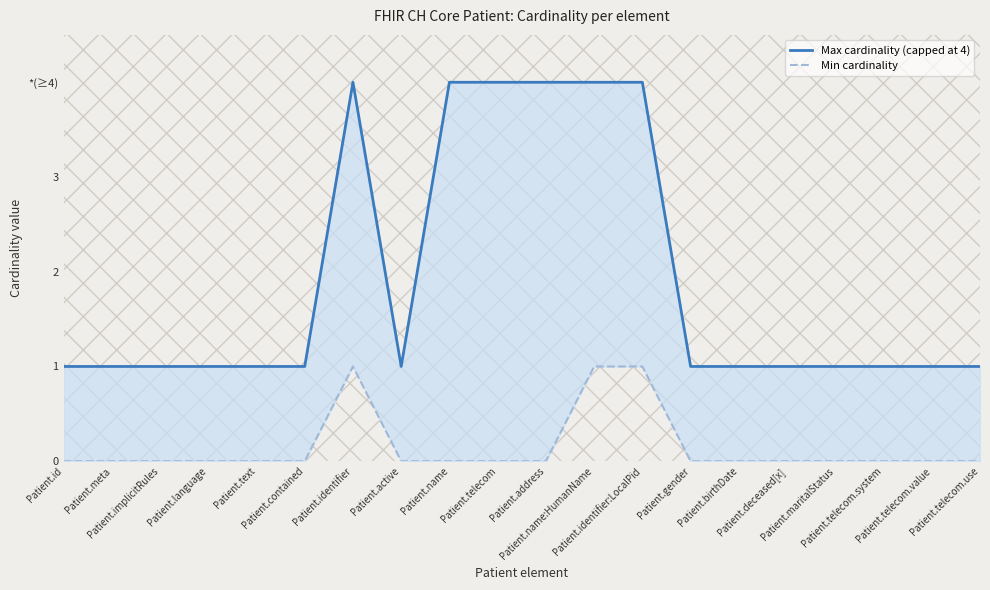

What is the label of the 1st point from the left?

Patient.id